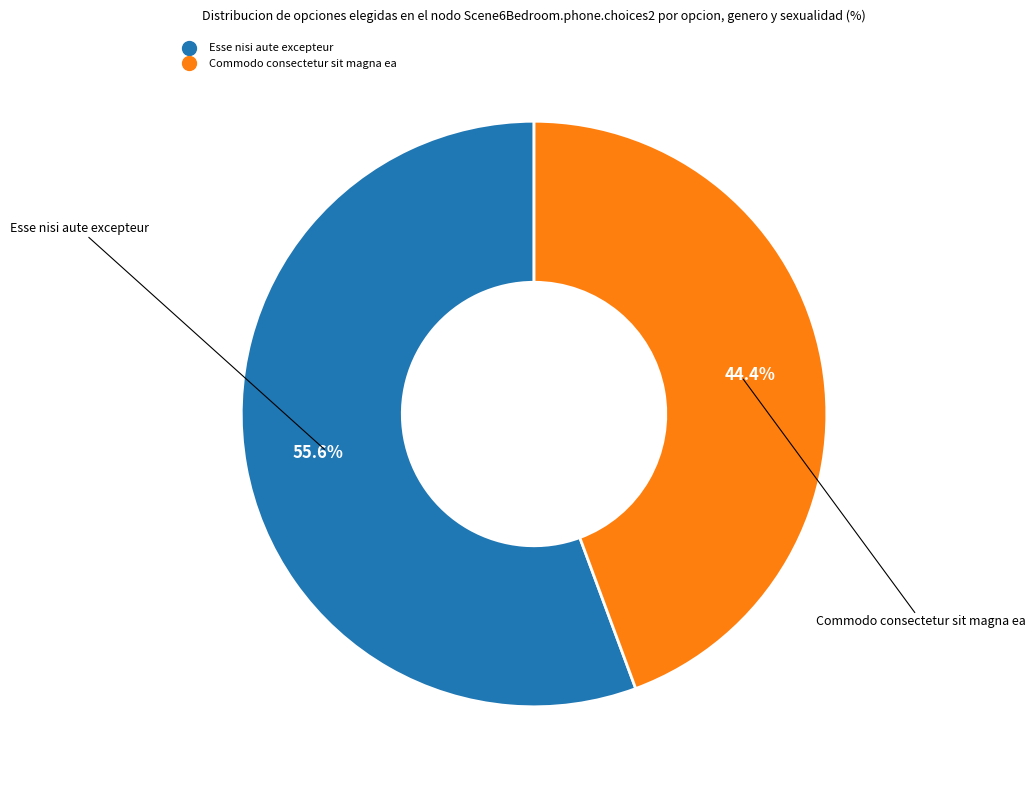

Combined, do Esse nisi aute excepteur and Commodo consectetur sit magna ea account for over 50%?

Yes